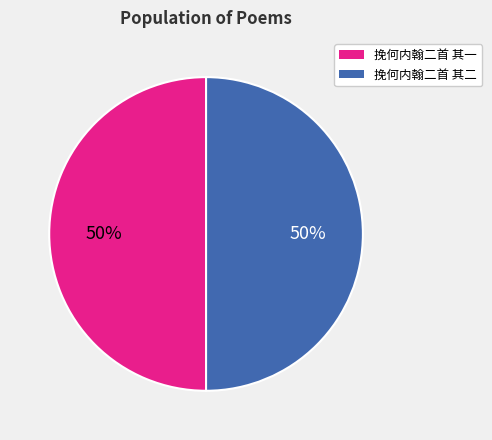

Combined, do 挽何内翰二首 其二 and 挽何内翰二首 其一 account for over 50%?

Yes